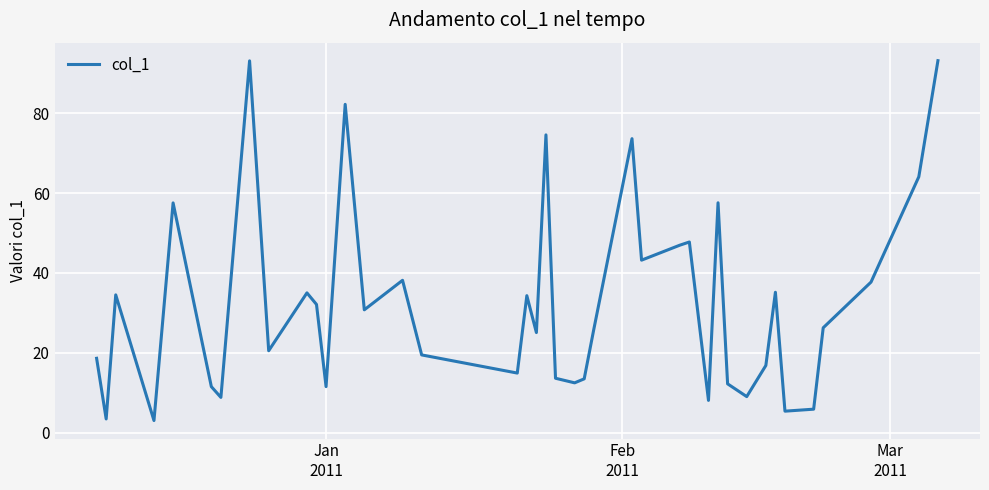

What is the difference between the maximum and minimum values?

90.2